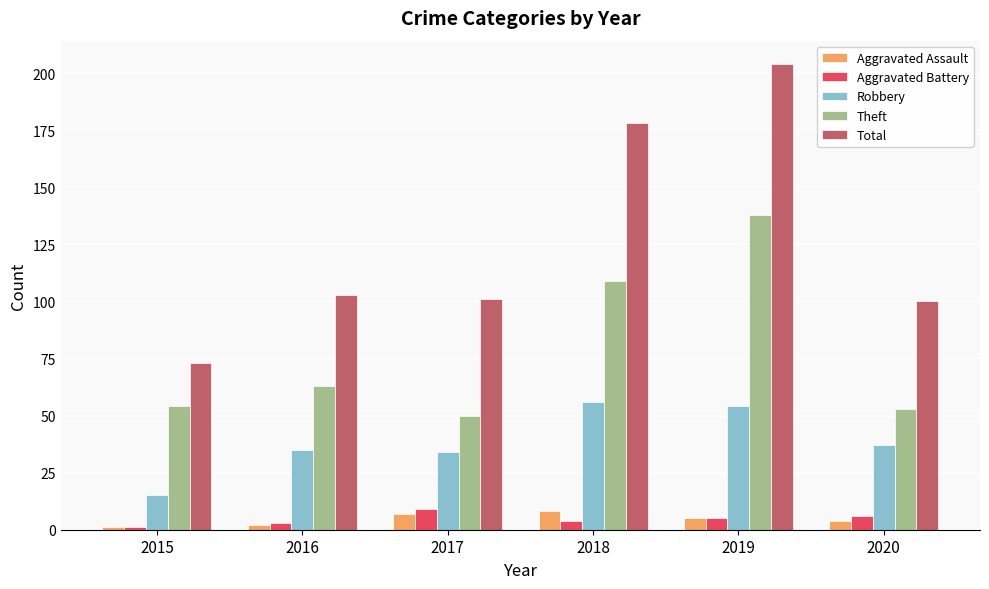

Read the Total value at 2019.

204